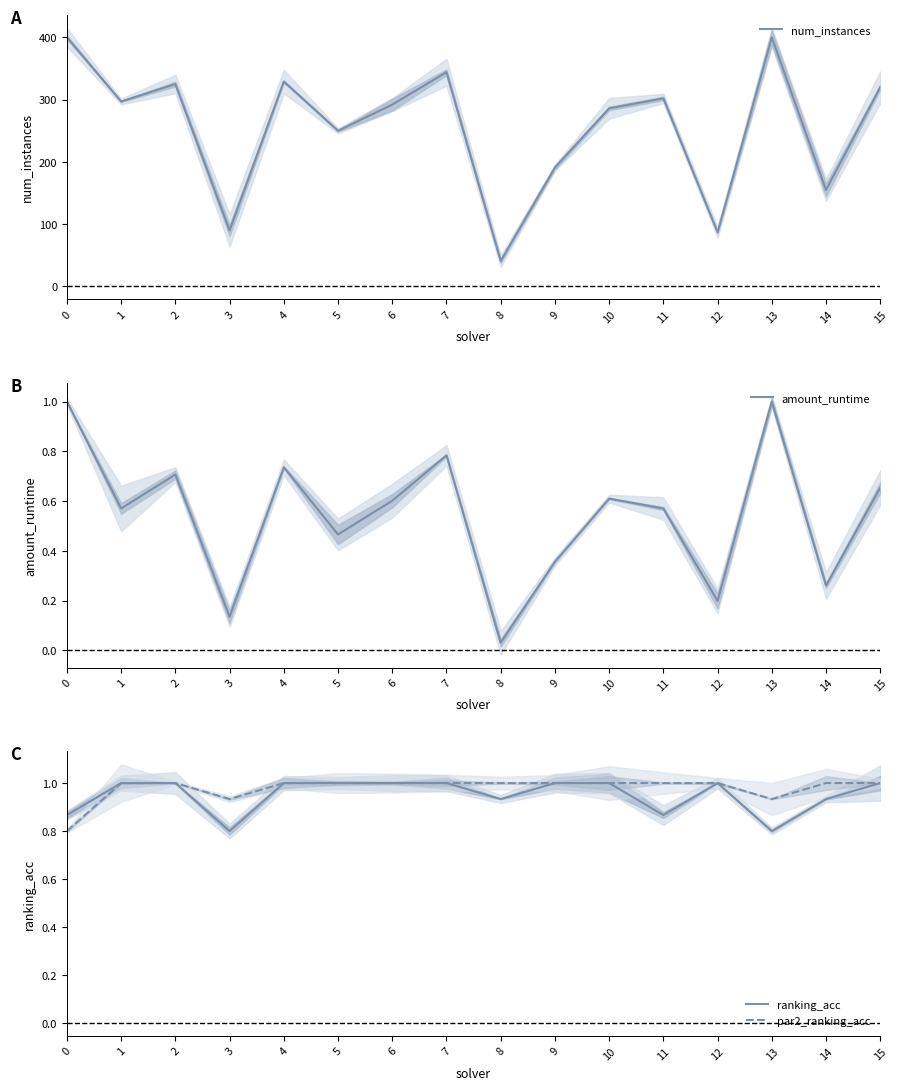

What is the maximum value for amount_runtime?

1.0